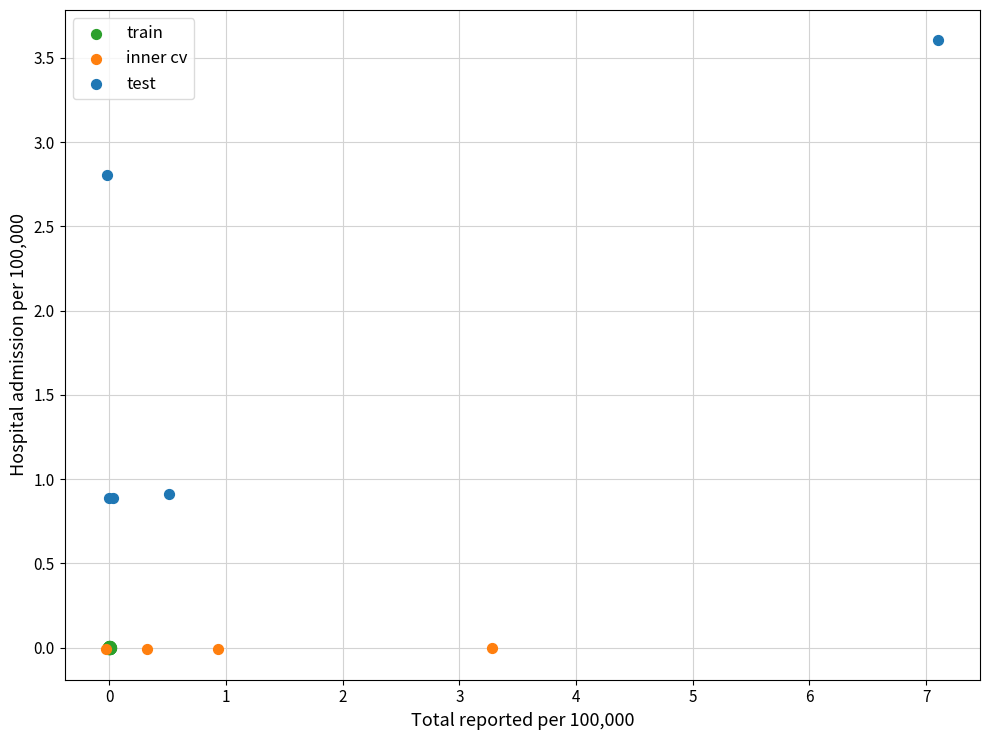

What are all the series names shown in the legend?

train, inner cv, test